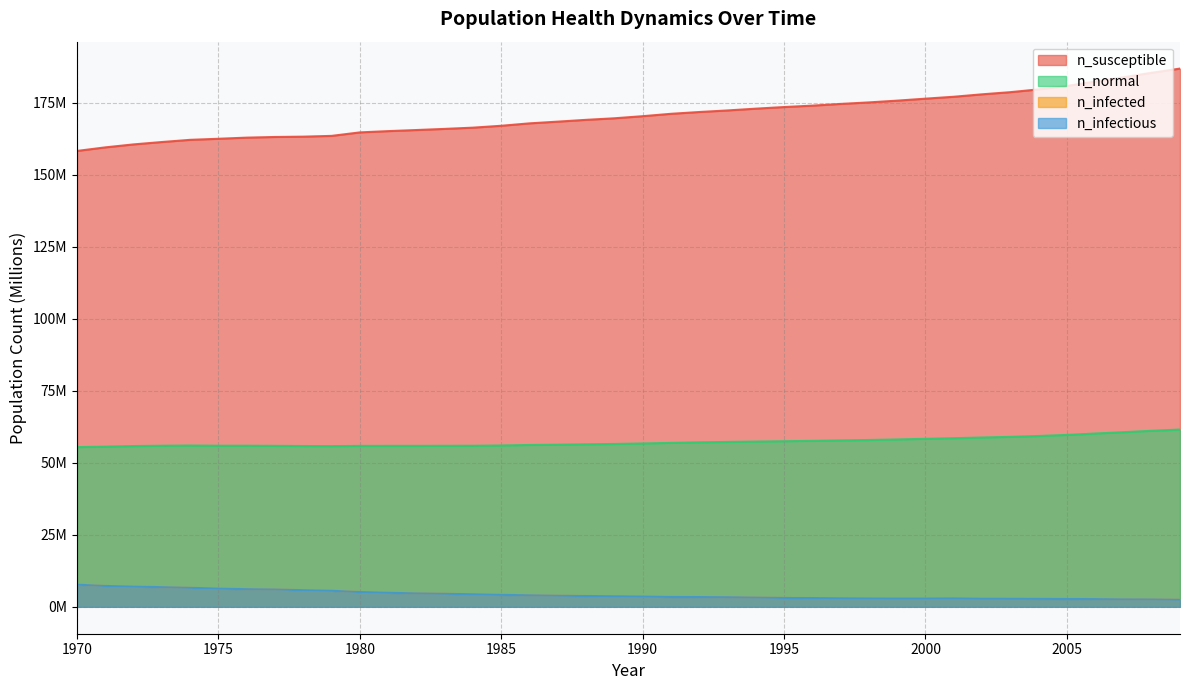

Is the value of n_infectious at 1998 greater than the value of n_infected at 1973?

No